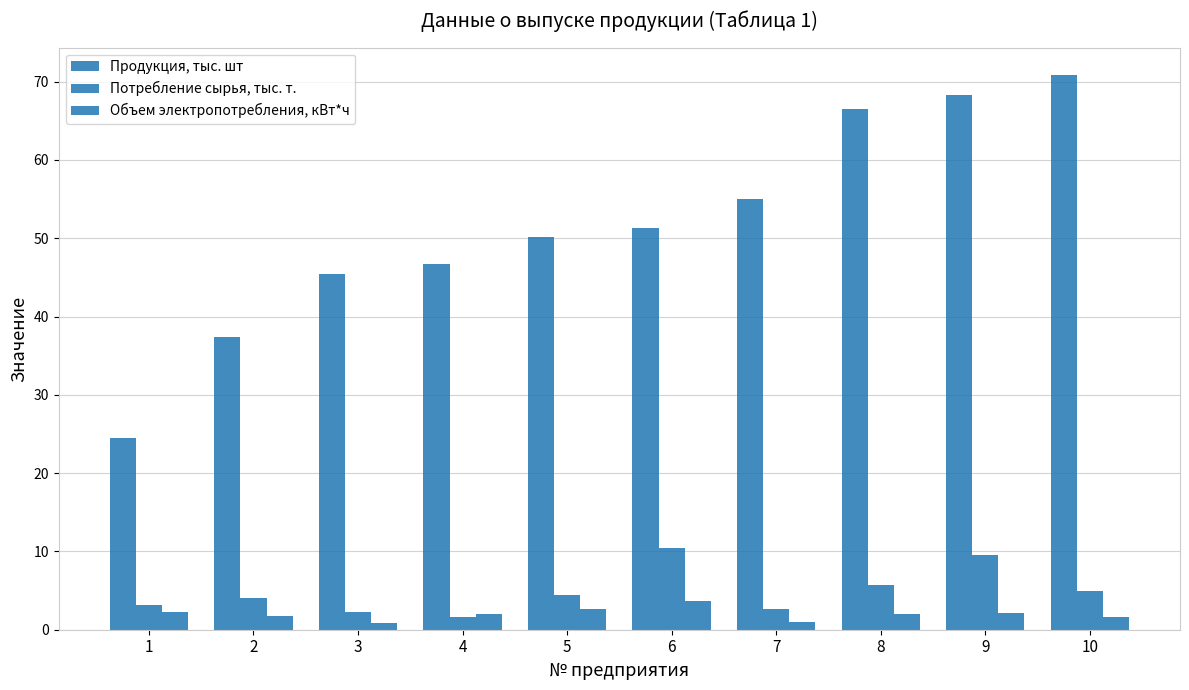

Reading right to left, extract all data points from this chart.

Продукция, тыс. шт: 10=70.8	9=68.3	8=66.5	7=55.0	6=51.3	5=50.1	4=46.7	3=45.4	2=37.4	1=24.5
Потребление сырья, тыс. т.: 10=5.0	9=9.5	8=5.7	7=2.6	6=10.5	5=4.4	4=1.6	3=2.2	2=4.1	1=3.2
Объем электропотребления, кВт*ч: 10=1.6	9=2.1	8=2.0	7=1.0	6=3.7	5=2.7	4=2.0	3=0.9	2=1.7	1=2.3